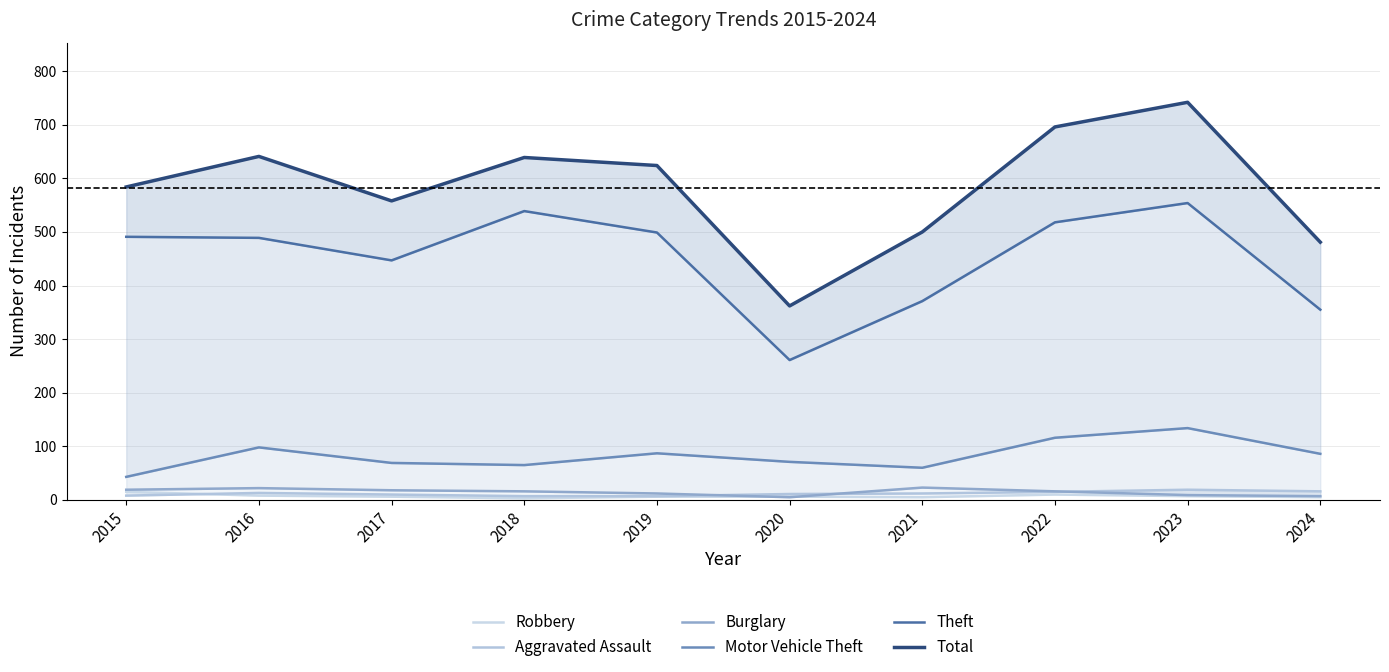

At how many categories does at least one series exceed 239?

10